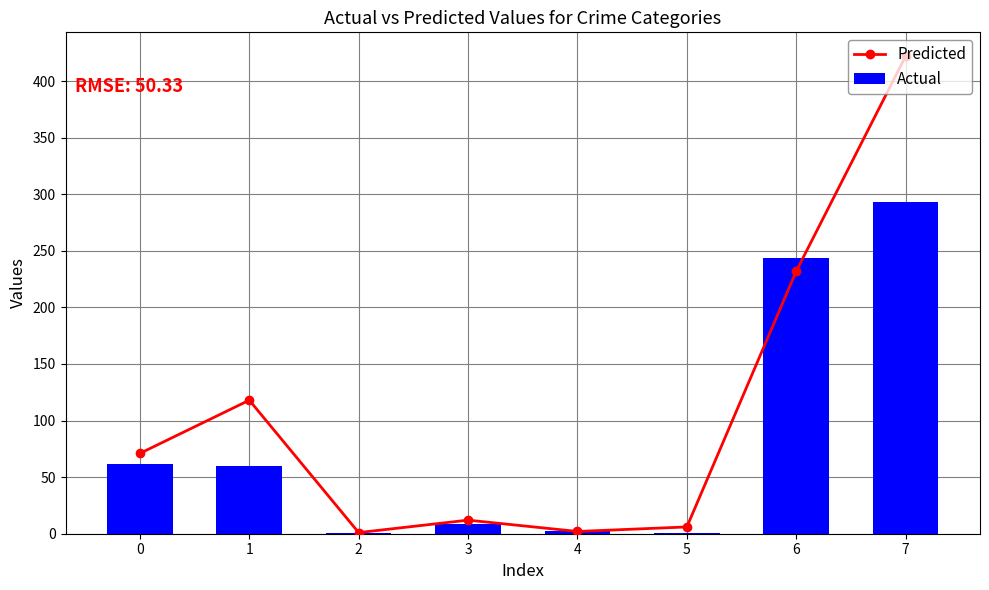

The value of Actual at 4 is 3. True or false?

False